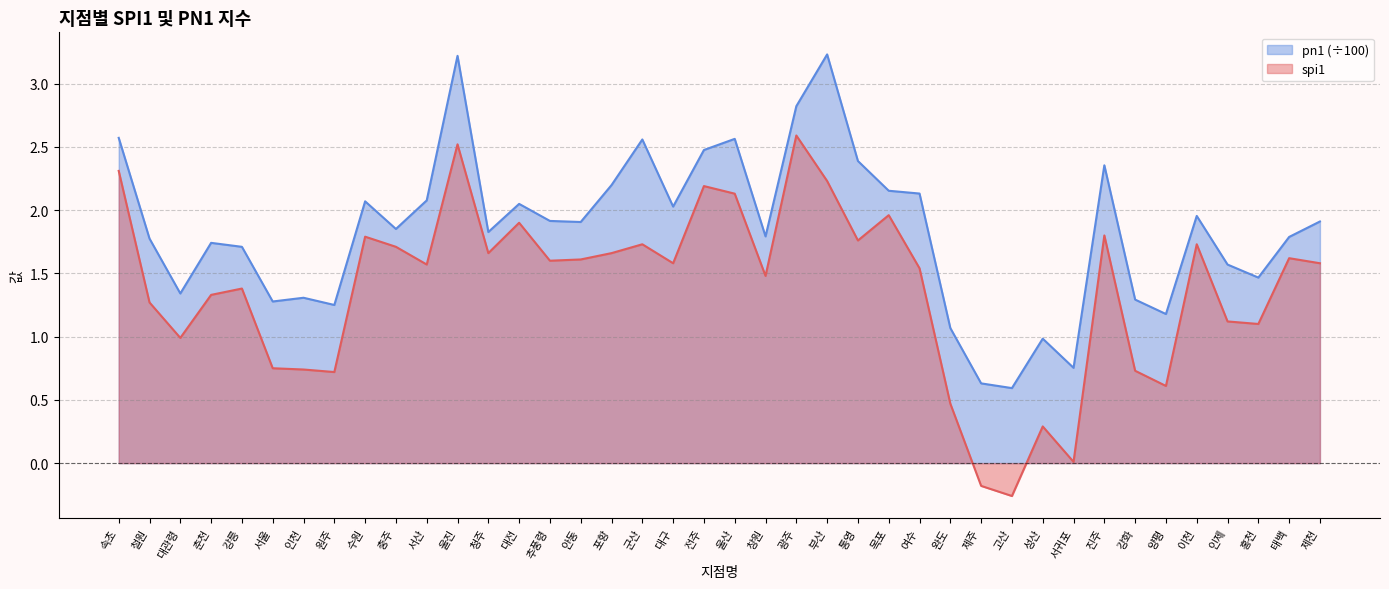

Reading right to left, transcribe all the data shown in this chart.

spi1: 제천=1.6	태백=1.6	홍천=1.1	인제=1.1	이천=1.7	양평=0.6	강화=0.7	진주=1.8	서귀포=0.0	성산=0.3	고산=-0.3	제주=-0.2	완도=0.5	여수=1.5	목포=2.0	통영=1.8	부산=2.2	광주=2.6	창원=1.5	울산=2.1	전주=2.2	대구=1.6	군산=1.7	포항=1.7	안동=1.6	추풍령=1.6	대전=1.9	청주=1.7	울진=2.5	서산=1.6	충주=1.7	수원=1.8	원주=0.7	인천=0.7	서울=0.8	강릉=1.4	춘천=1.3	대관령=1.0	철원=1.3	속초=2.3
pn1: 제천=1.9	태백=1.8	홍천=1.5	인제=1.6	이천=2.0	양평=1.2	강화=1.3	진주=2.4	서귀포=0.8	성산=1.0	고산=0.6	제주=0.6	완도=1.1	여수=2.1	목포=2.2	통영=2.4	부산=3.2	광주=2.8	창원=1.8	울산=2.6	전주=2.5	대구=2.0	군산=2.6	포항=2.2	안동=1.9	추풍령=1.9	대전=2.0	청주=1.8	울진=3.2	서산=2.1	충주=1.9	수원=2.1	원주=1.3	인천=1.3	서울=1.3	강릉=1.7	춘천=1.7	대관령=1.3	철원=1.8	속초=2.6